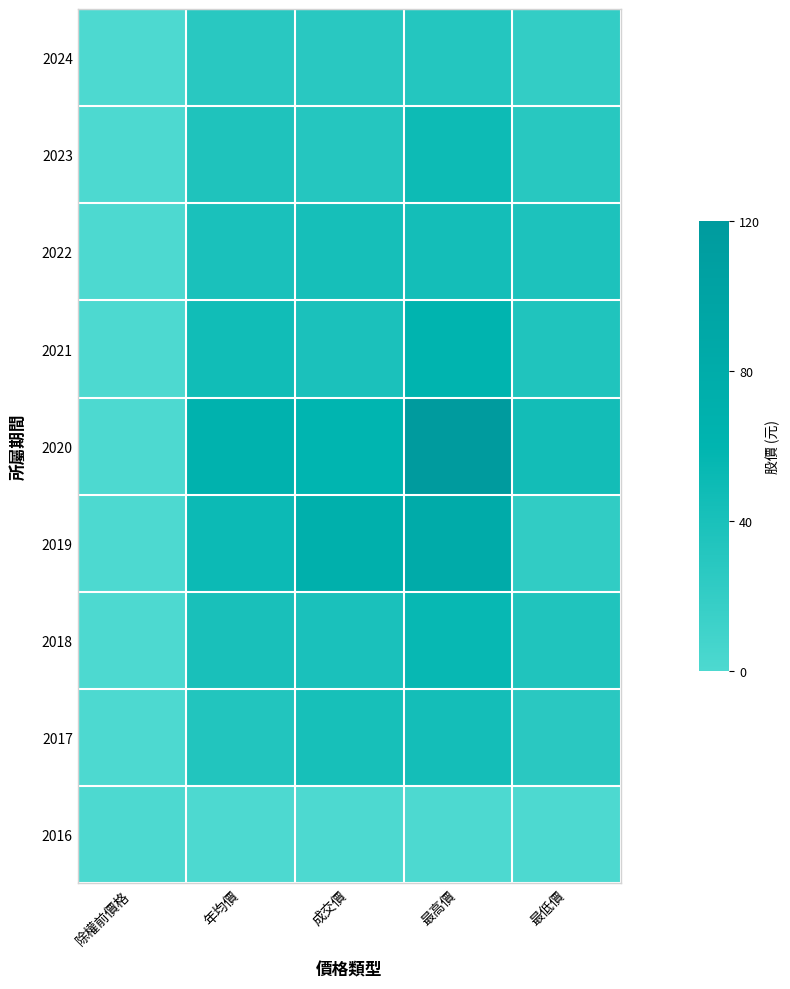

Reading right to left, what are all the values shown in this chart?

2024: 最低價=20.2	最高價=31.8	成交價=27.9	年均價=27.4	除權前價格=0.0
2023: 最低價=28.4	最高價=49.5	成交價=31.1	年均價=36.0	除權前價格=0.0
2022: 最低價=36.8	最高價=44.0	成交價=42.7	年均價=39.3	除權前價格=0.0
2021: 最低價=35.0	最高價=61.3	成交價=38.6	年均價=46.7	除權前價格=0.0
2020: 最低價=45.4	最高價=120.5	成交價=60.2	年均價=65.4	除權前價格=0.0
2019: 最低價=21.8	最高價=81.8	成交價=71.3	年均價=50.4	除權前價格=0.0
2018: 最低價=35.0	最高價=54.5	成交價=39.5	年均價=40.9	除權前價格=0.0
2017: 最低價=26.9	最高價=44.4	成交價=41.5	年均價=33.2	除權前價格=0.0
2016: 最低價=0.0	最高價=0.0	成交價=0.0	年均價=0.0	除權前價格=0.0